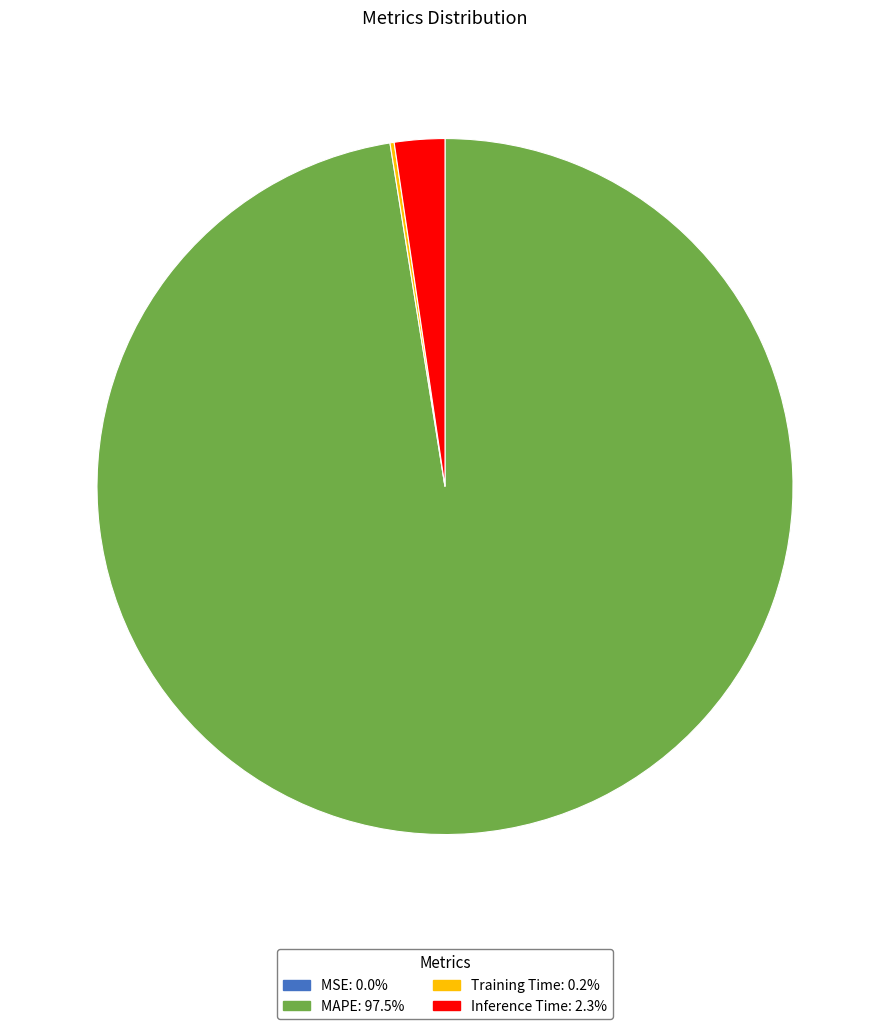

Which category has the biggest portion of the pie?

MAPE